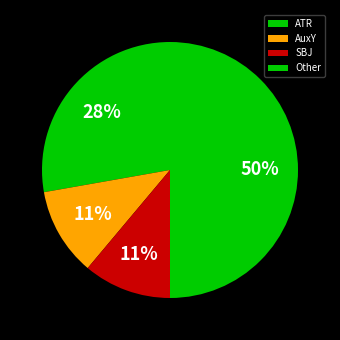

To the nearest percent, what is the difference between the largest and smallest slice percentages?

39%